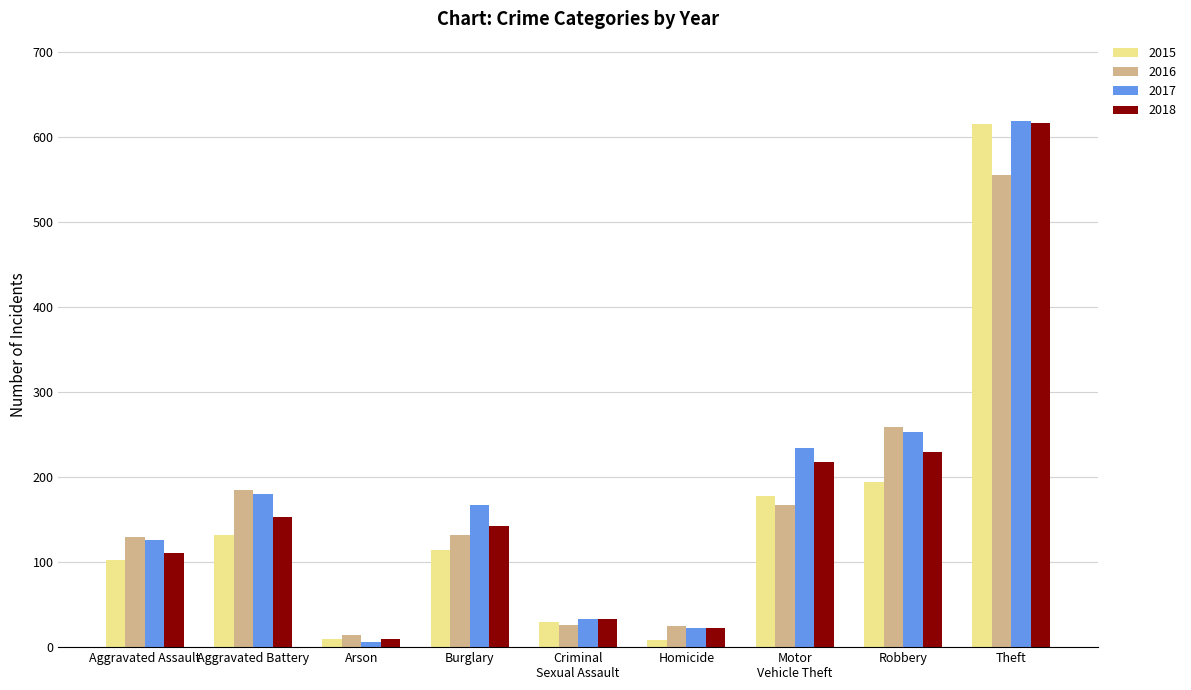

What is the value of the 2015 bar at the 8th from the left?

194